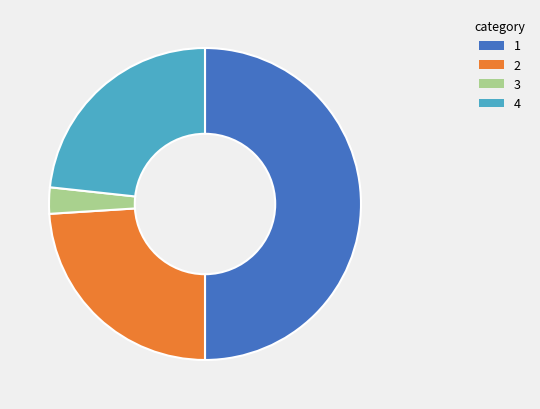

How many segments does this pie chart have?

4